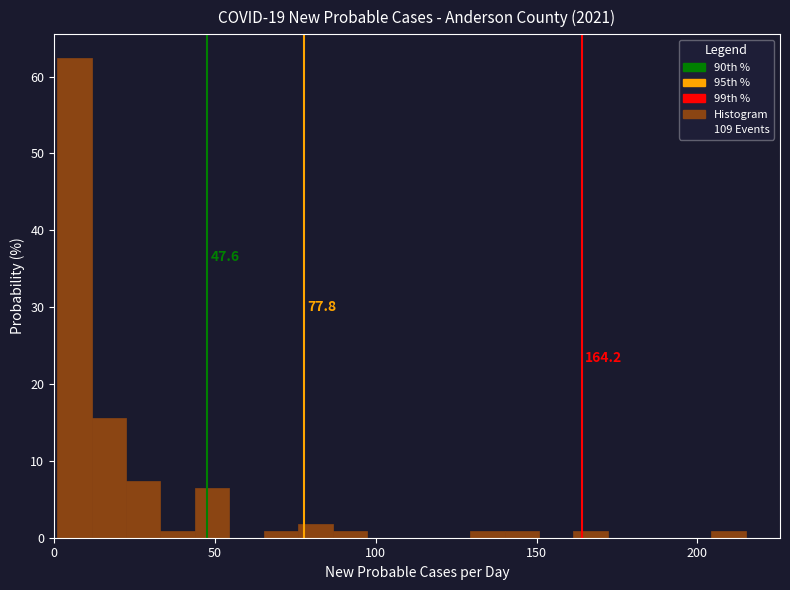

Around what value on the x-axis is the tallest bar? Give the approximate position of its centre, as read against the axis.

5